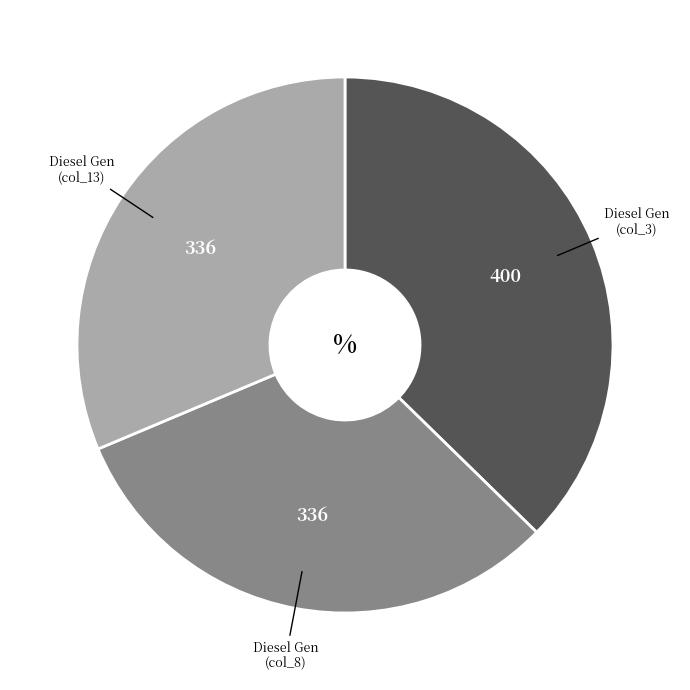

Is there any slice that represents more than half of the pie?

No